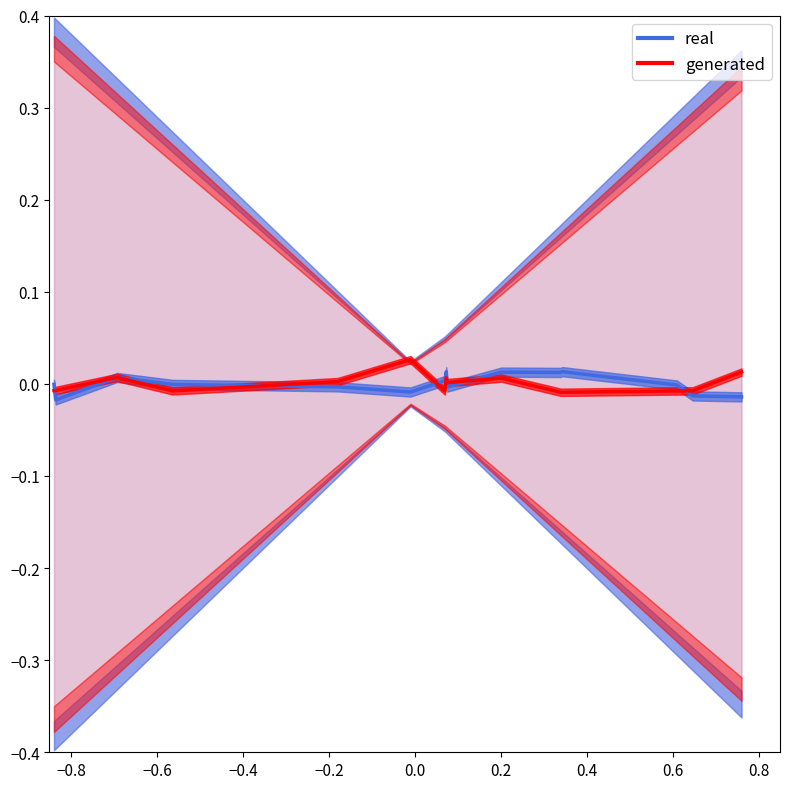

True or false: generated has more than 0 interior local peaks.

True